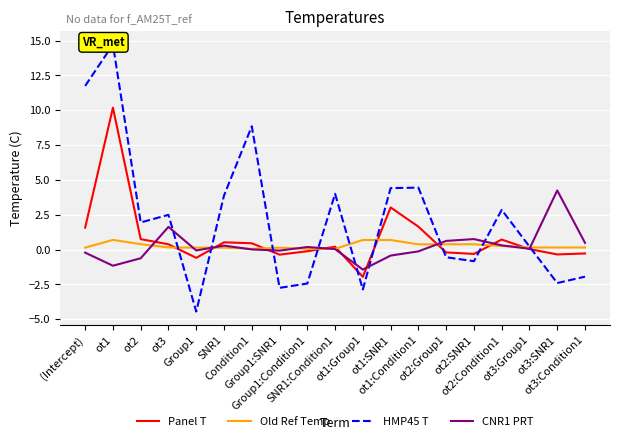

At ot1:SNR1, list the series in order from largest to smallest.

HMP45 T, Panel T, Old Ref Temp, CNR1 PRT